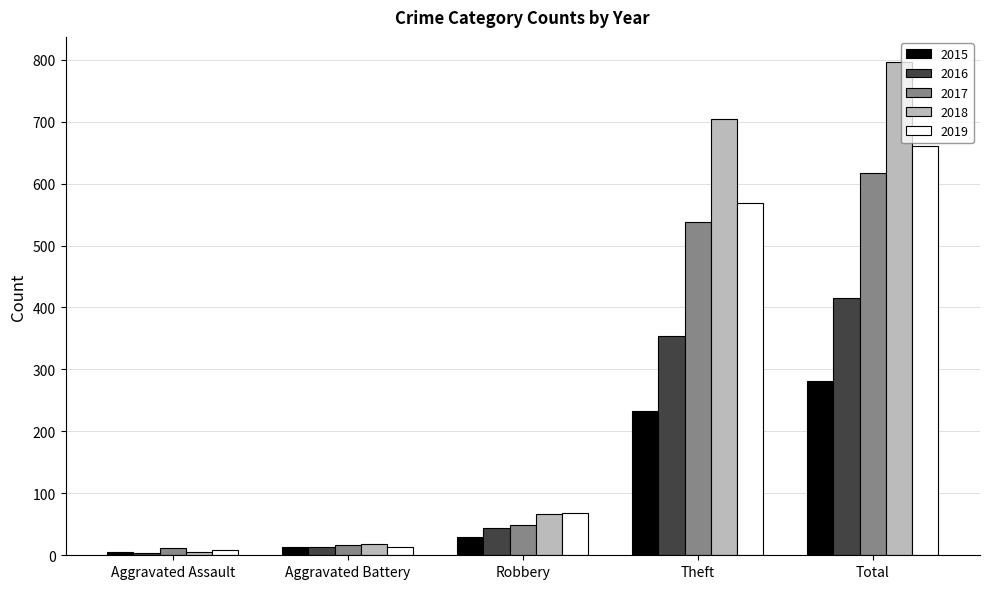

How many groups of bars are there?

5